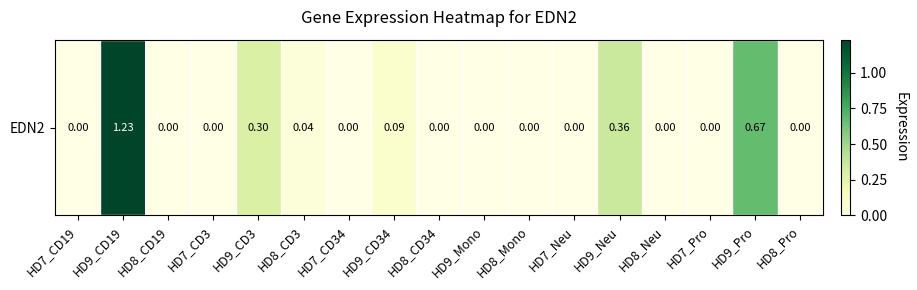

The chart shows a value of 0.2 at HD9_Pro. True or false?

False